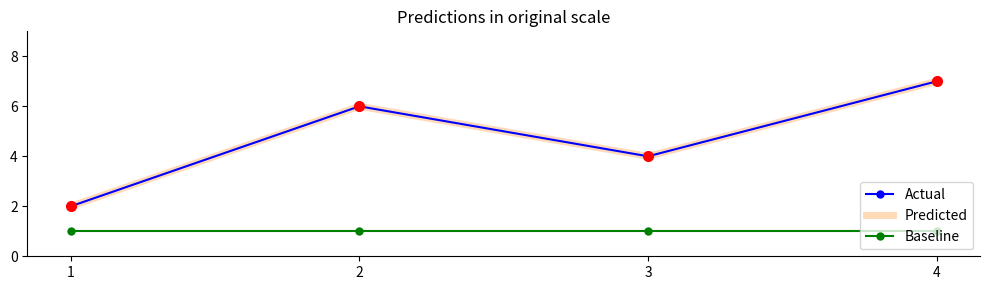

How many lines are shown in the chart?

3